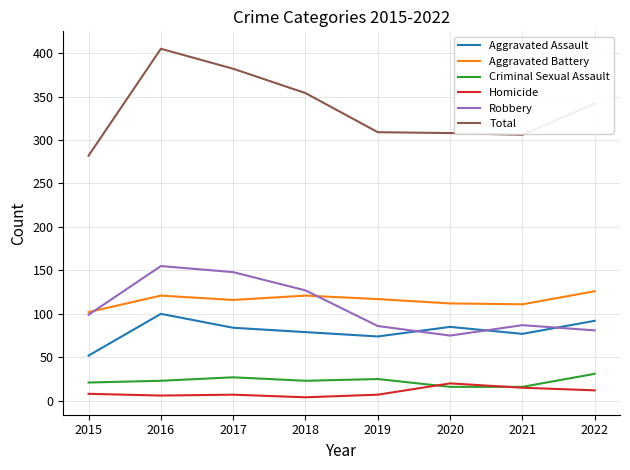

In Criminal Sexual Assault, how many points are higher than both neighbors (excluding endpoints)?

2